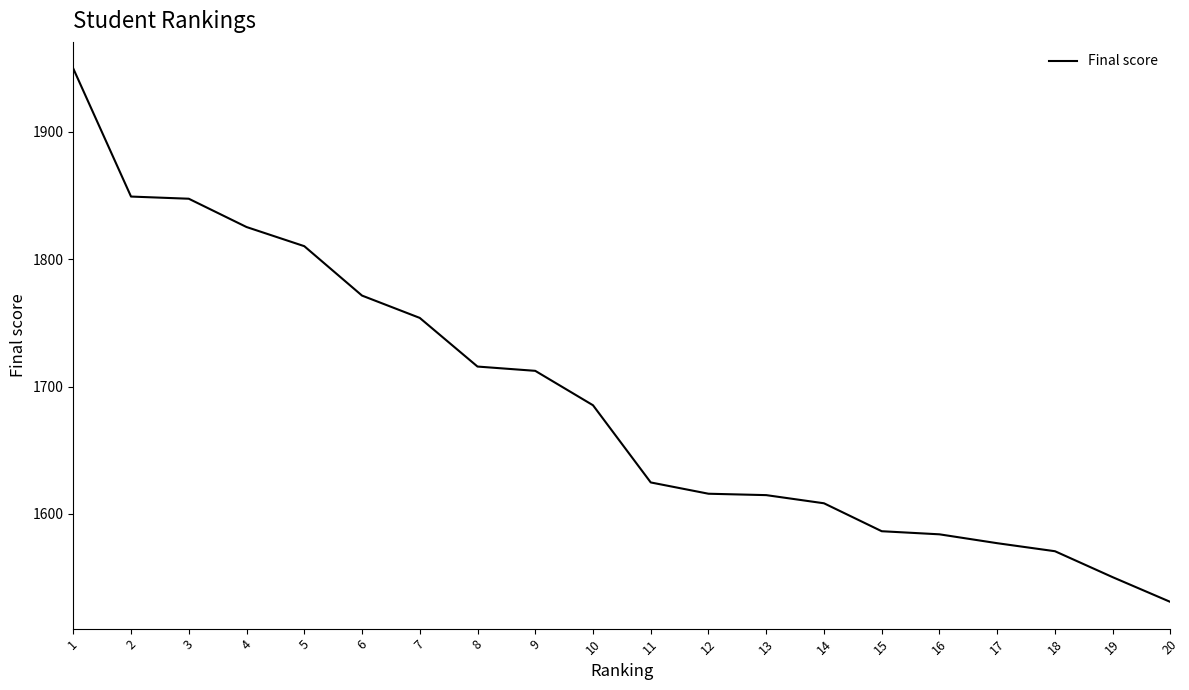

Which has a higher value, 11 or 13?

11